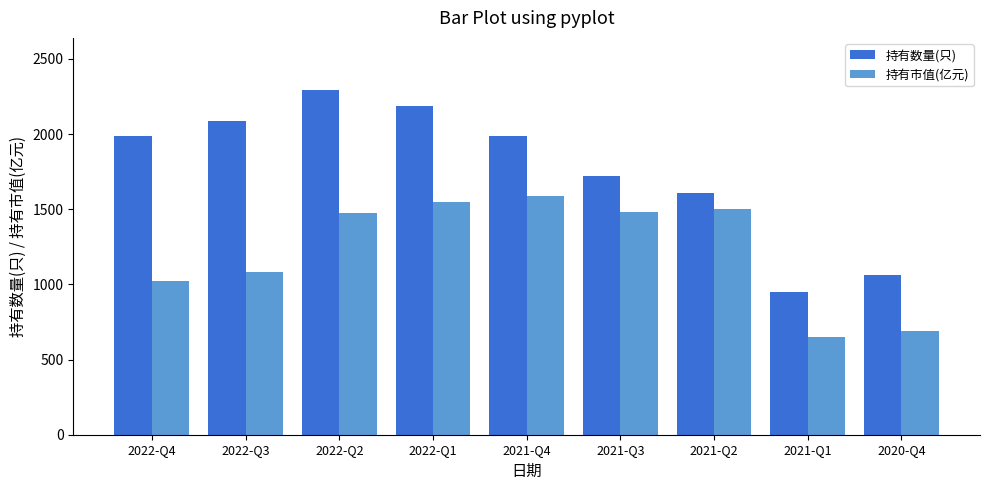

How many data points in 持有市值(亿元) are less than 1476?

4